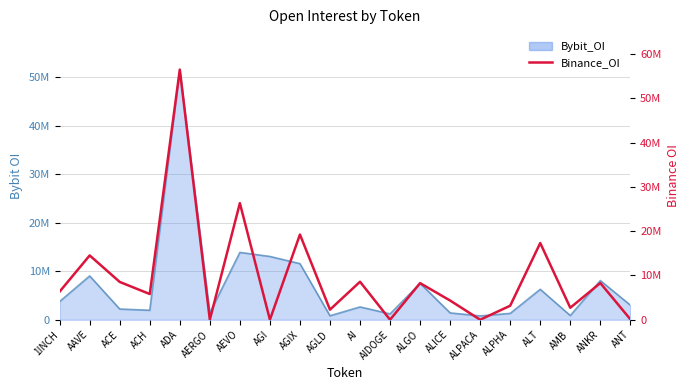

How many values exceed 6355630?

9